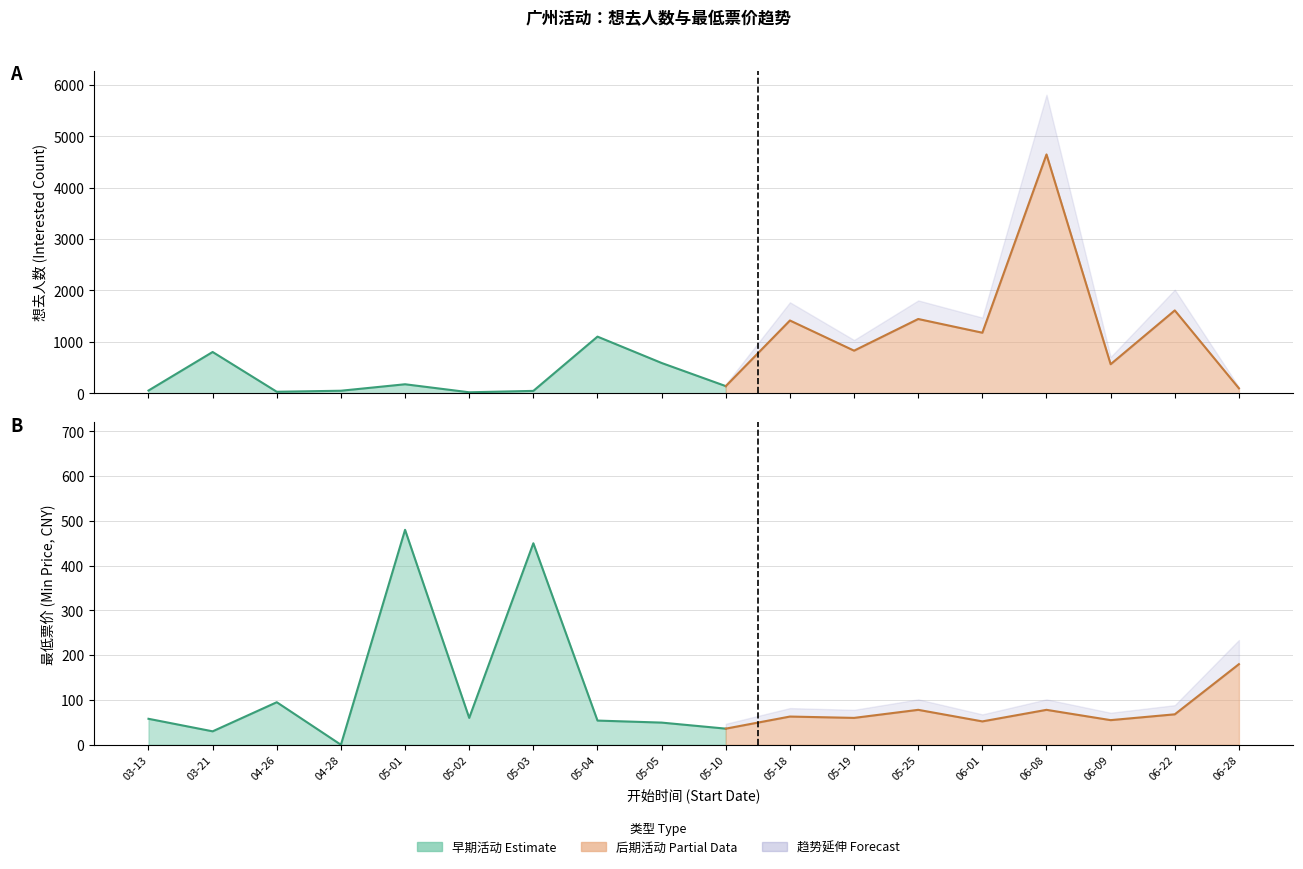

What is the sum of the 想去人数 (Interested) values at 2024-04-28 and 2024-06-28?

145.0